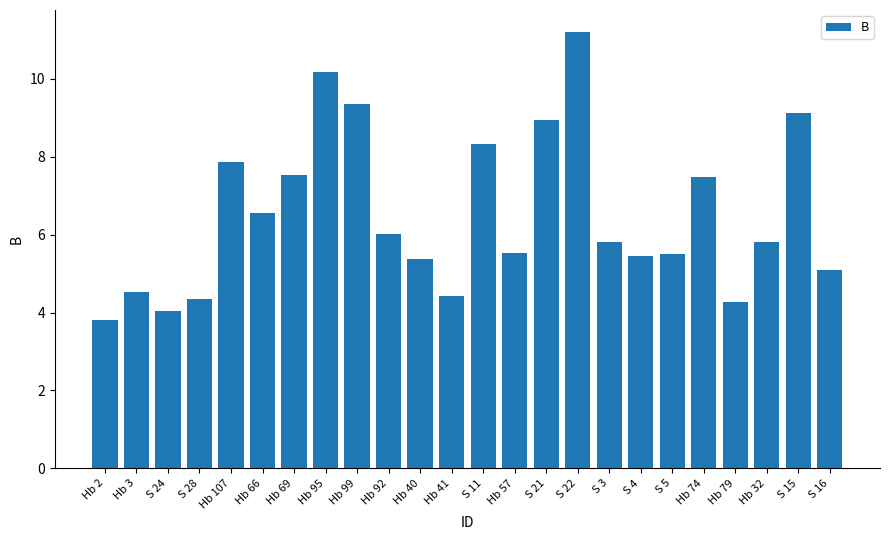

What is the sum of all values?

156.6